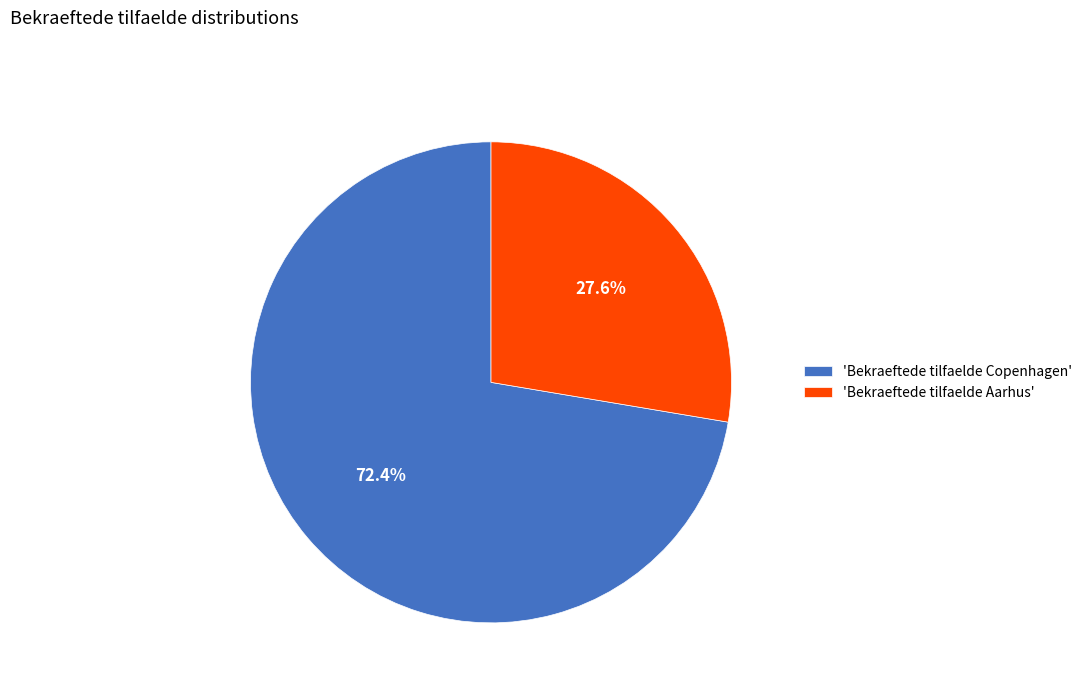

What percentage is NOT represented by 'Bekraeftede tilfaelde Aarhus'?

72.4%